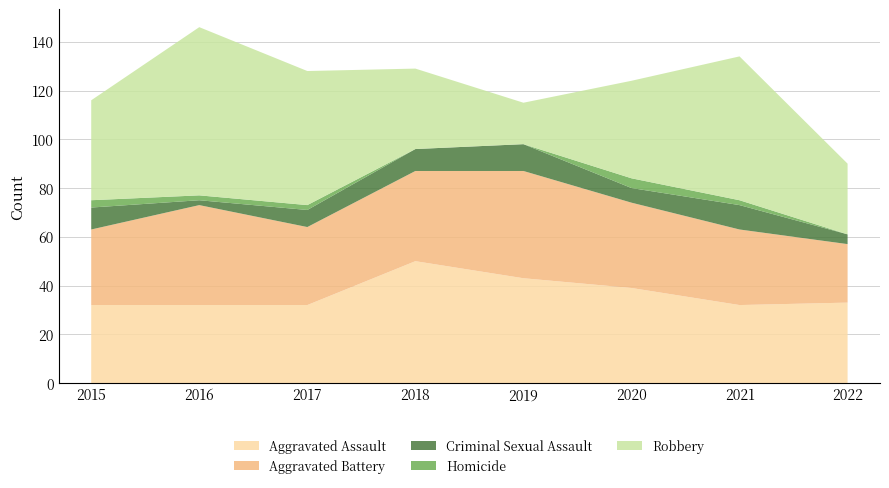

Reading left to right, transcribe all the data shown in this chart.

Aggravated Assault: 32	32	32	50	43	39	32	33
Aggravated Battery: 31	41	32	37	44	35	31	24
Criminal Sexual Assault: 9	2	7	9	11	6	10	4
Homicide: 3	2	2	0	0	4	2	0
Robbery: 41	69	55	33	17	40	59	29